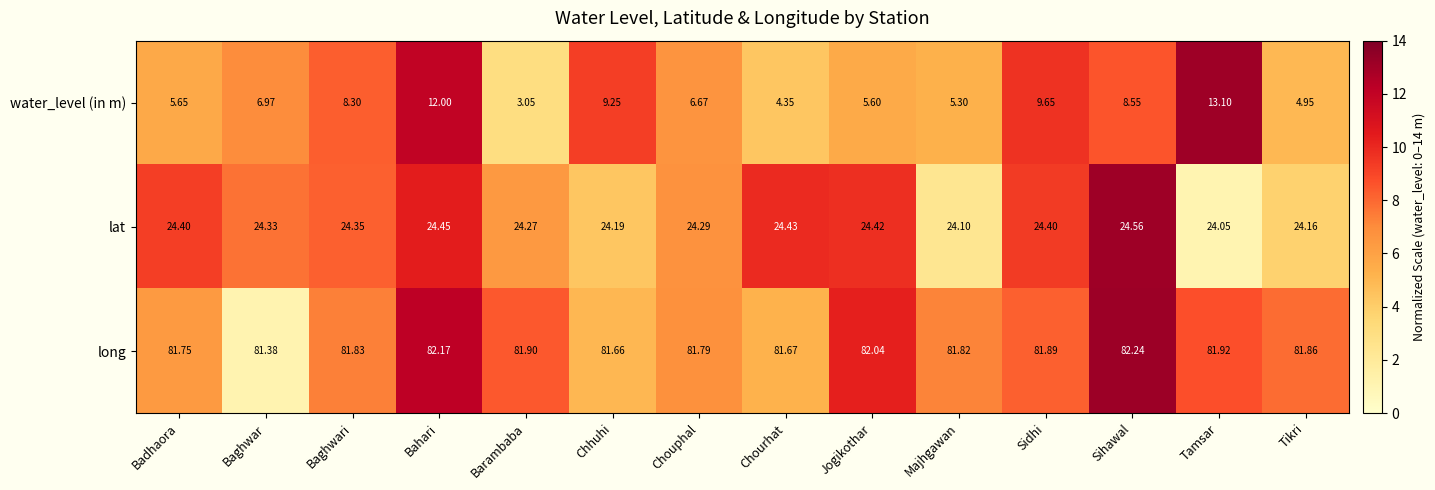

Rank the series by their average value, from highest to lowest.

long, lat, water_level (in m)